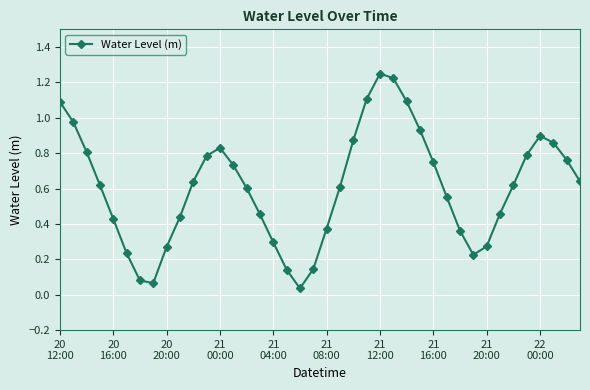

How many data points does each series have?

40